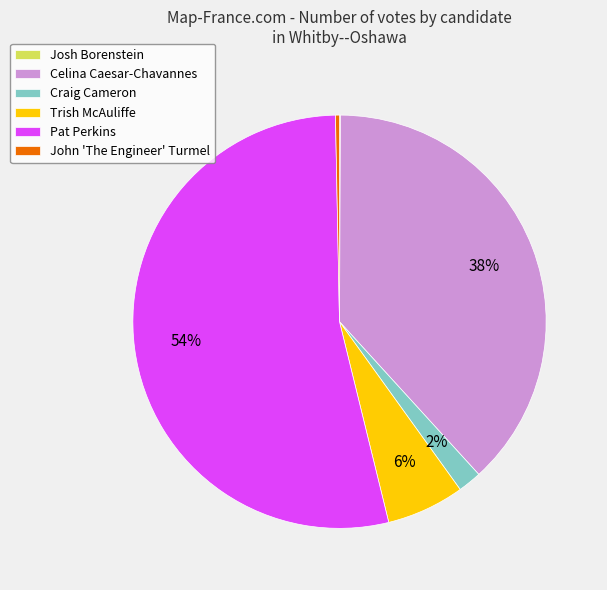

What is the ratio of the value at Craig Cameron to the value at Trish McAuliffe?

0.3